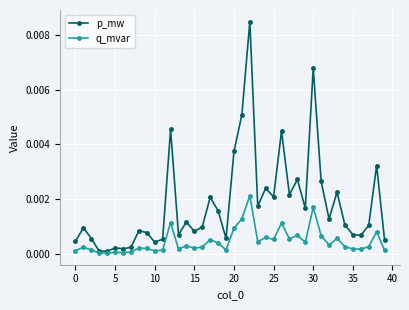

True or false: p_mw has more than 1 points higher than both neighbors.

True